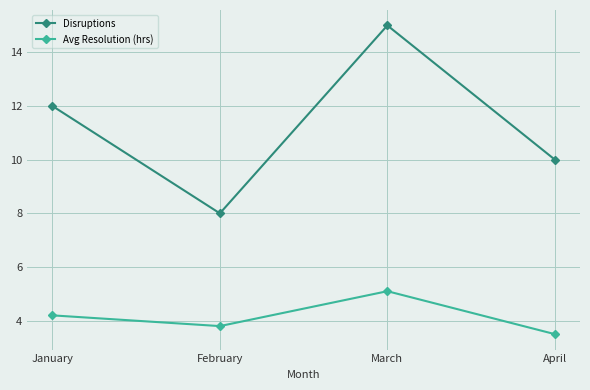

Does the chart display data point markers on the line(s)?

Yes